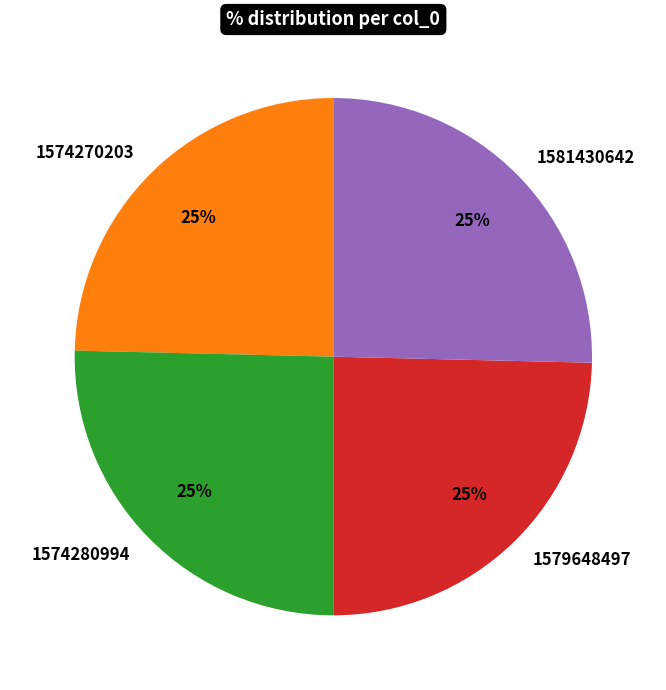

What is the ratio of the value at 1574280994 to the value at 1581430642?

1.0